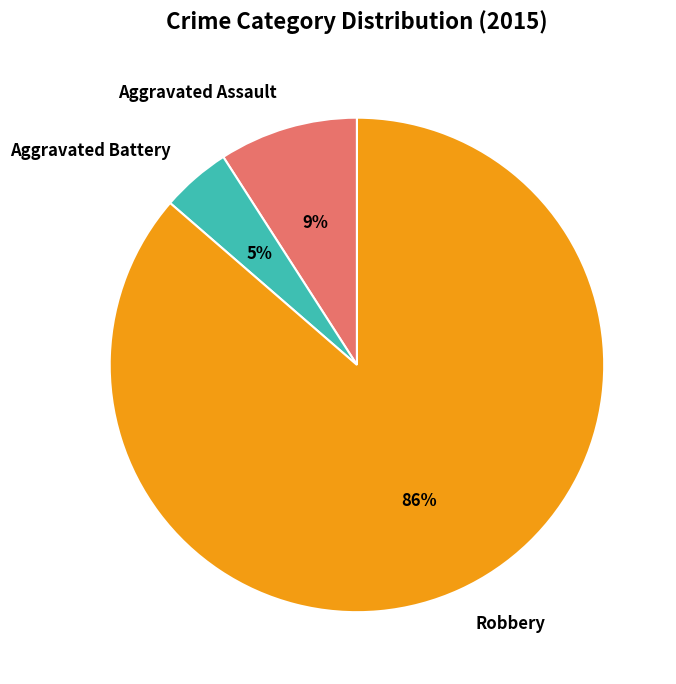

Which has a higher value, Aggravated Battery or Robbery?

Robbery